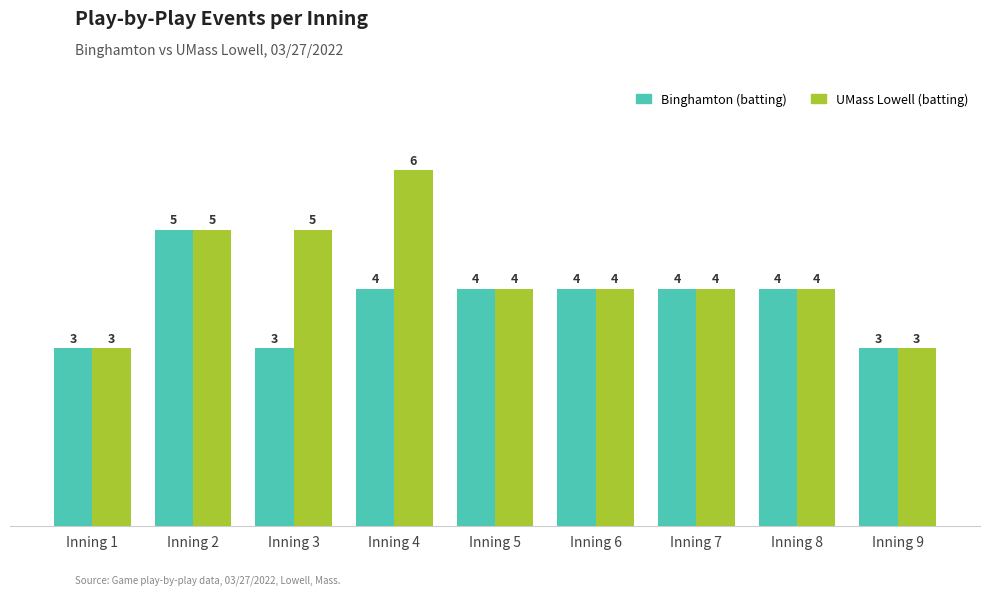

Rank the series by their average value, from lowest to highest.

Binghamton (batting), UMass Lowell (batting)